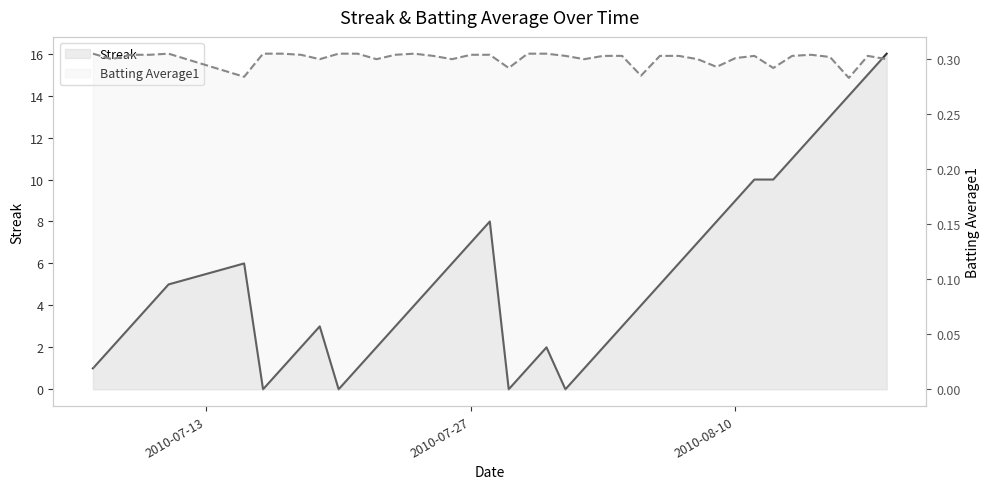

Is it true that Batting Average1 equals 0.1 at 2010-07-13?

False